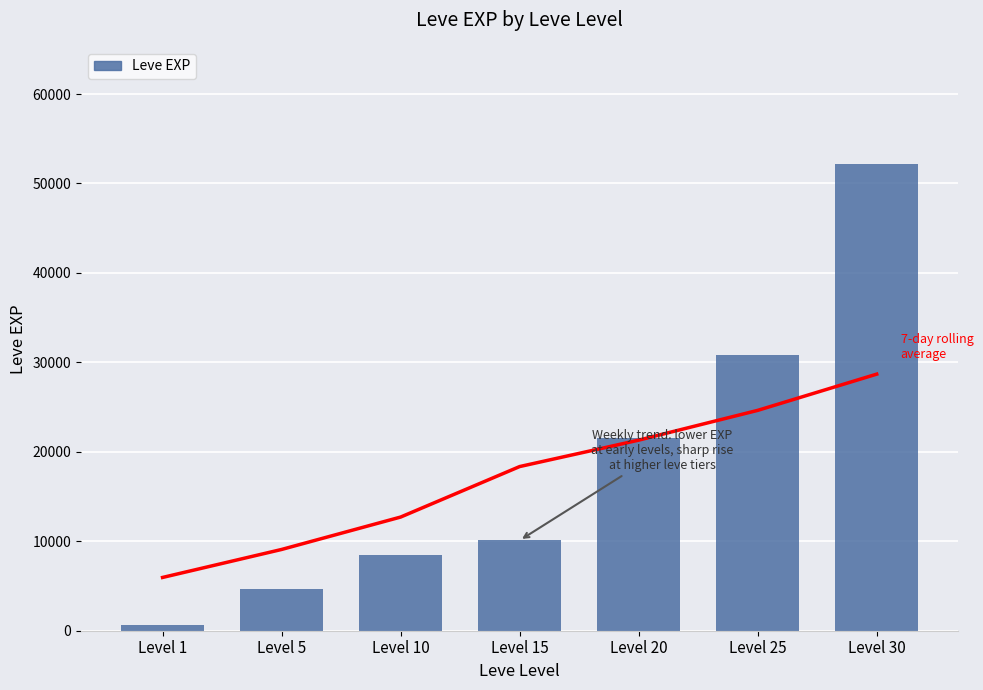

Reading left to right, list all the values displayed in this chart.

7-day rolling
average: 5955.0	9084.0	12706.7	18351.4	21305.0	24634.0	28685.0
Leve EXP: 630.0	4660.0	8430.0	10100.0	21600.0	30820.0	52220.0